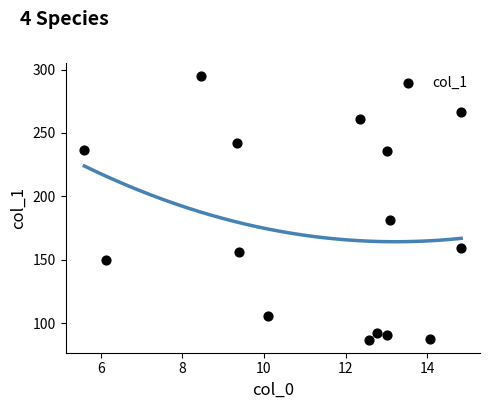

What Y value in the scatter plot is closest to 190?

181.1